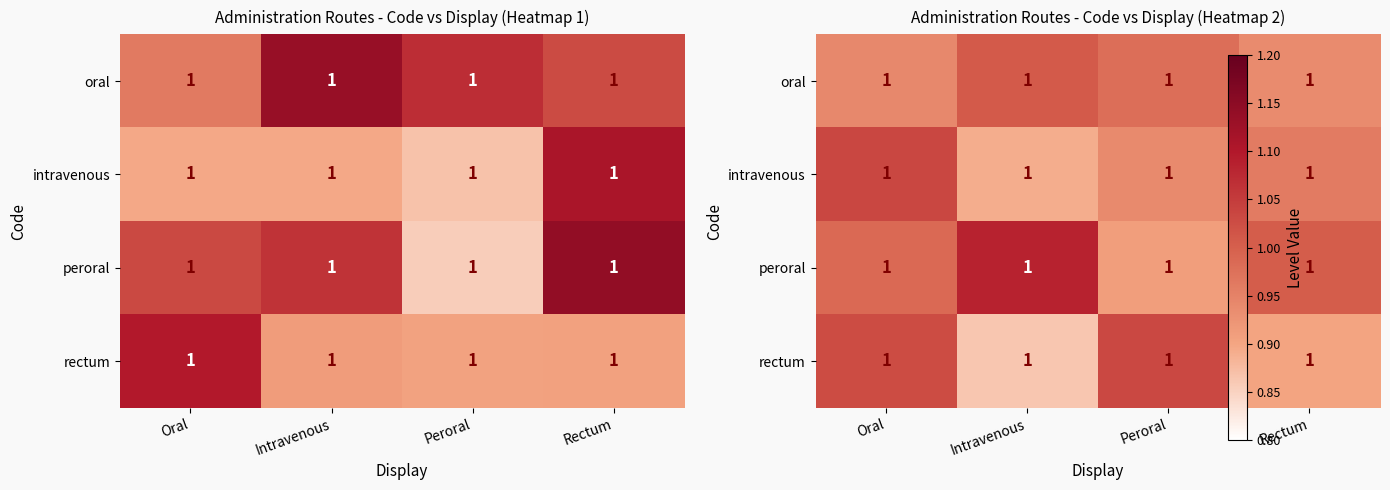

Rank the series at Oral from lowest to highest value.

oral, peroral, rectum, intravenous